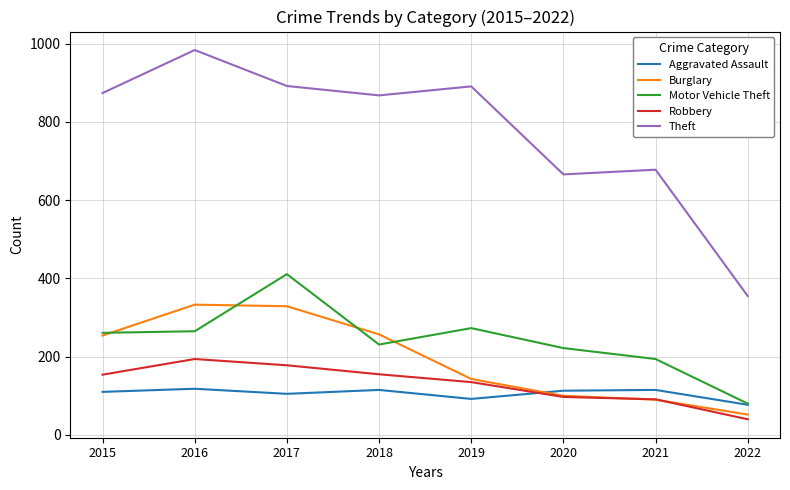

List the series in order of their peak value, highest first.

Theft, Motor Vehicle Theft, Burglary, Robbery, Aggravated Assault